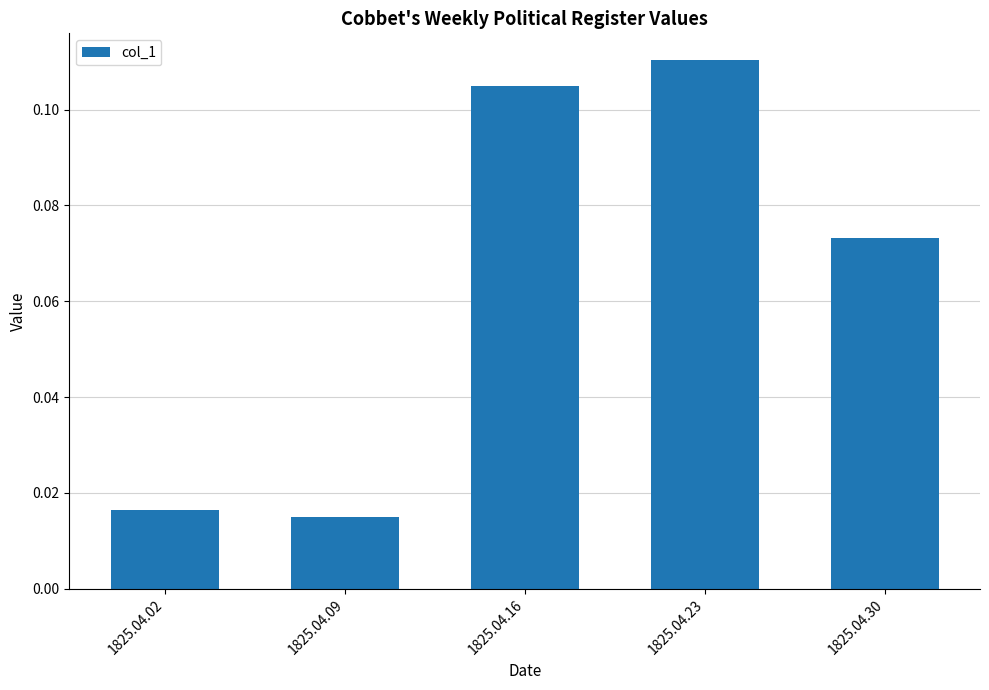

At which category does the chart reach its peak across all series?

1825.04.23